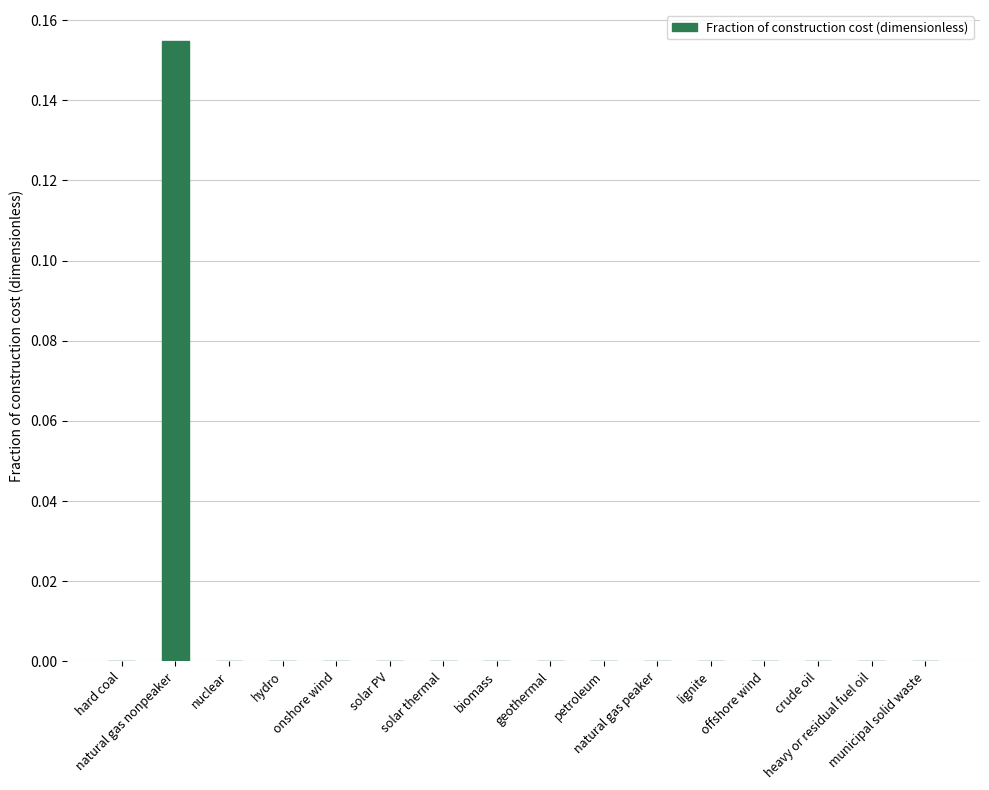

How many values are above zero?

1